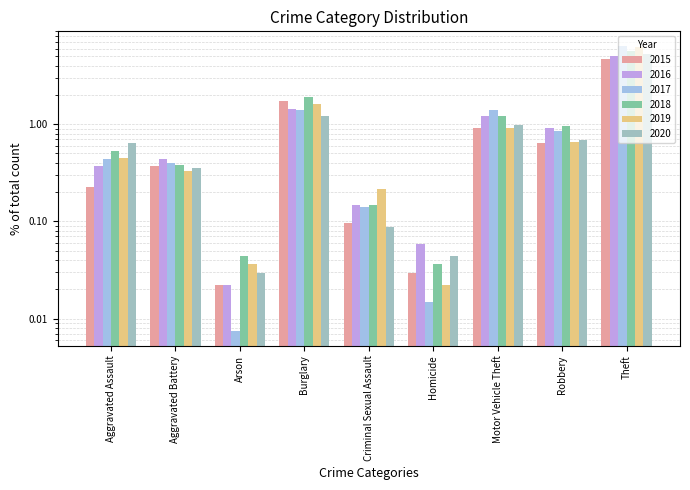

Where is 2016 nearest to the value 2?

Burglary